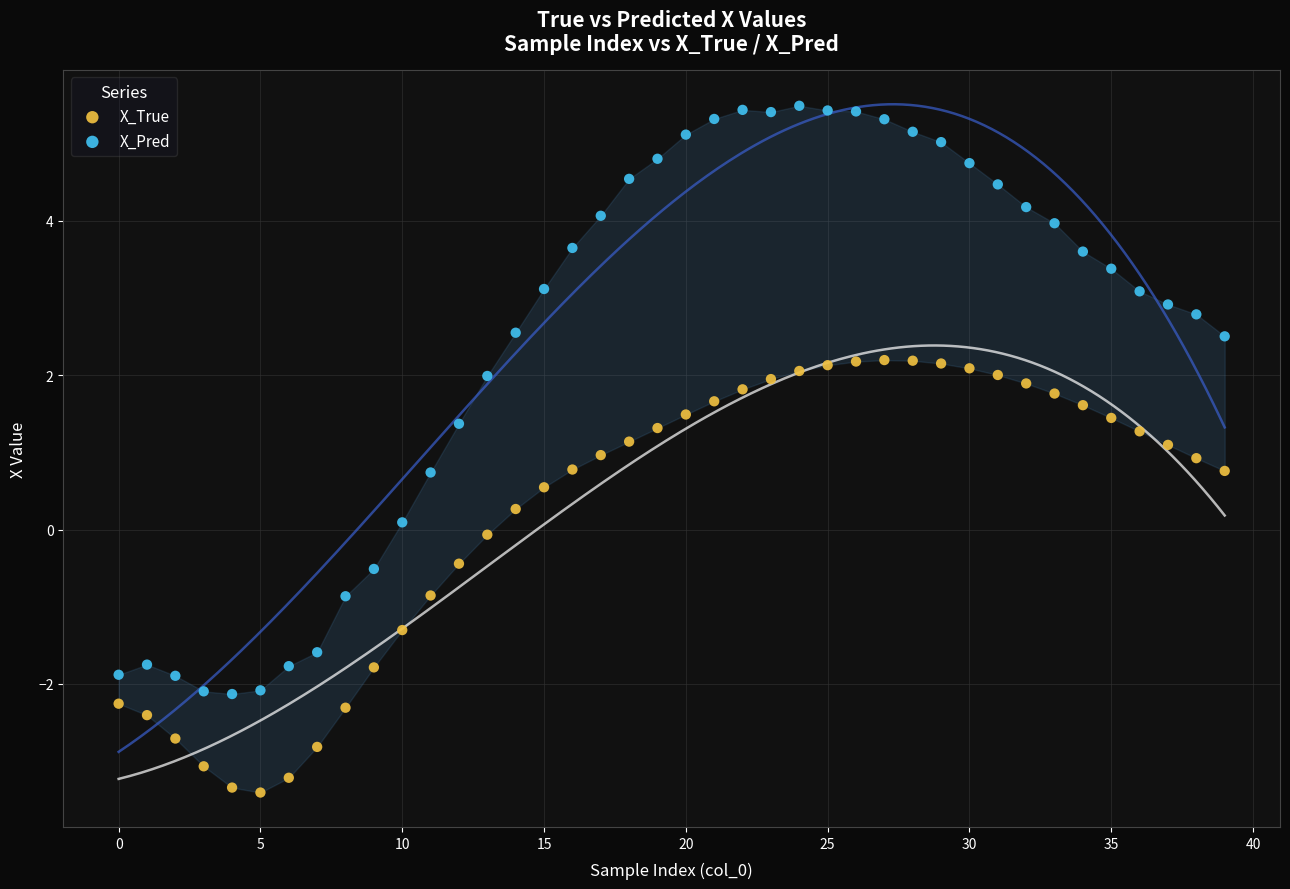

What are all the series names shown in the legend?

X_True, X_Pred